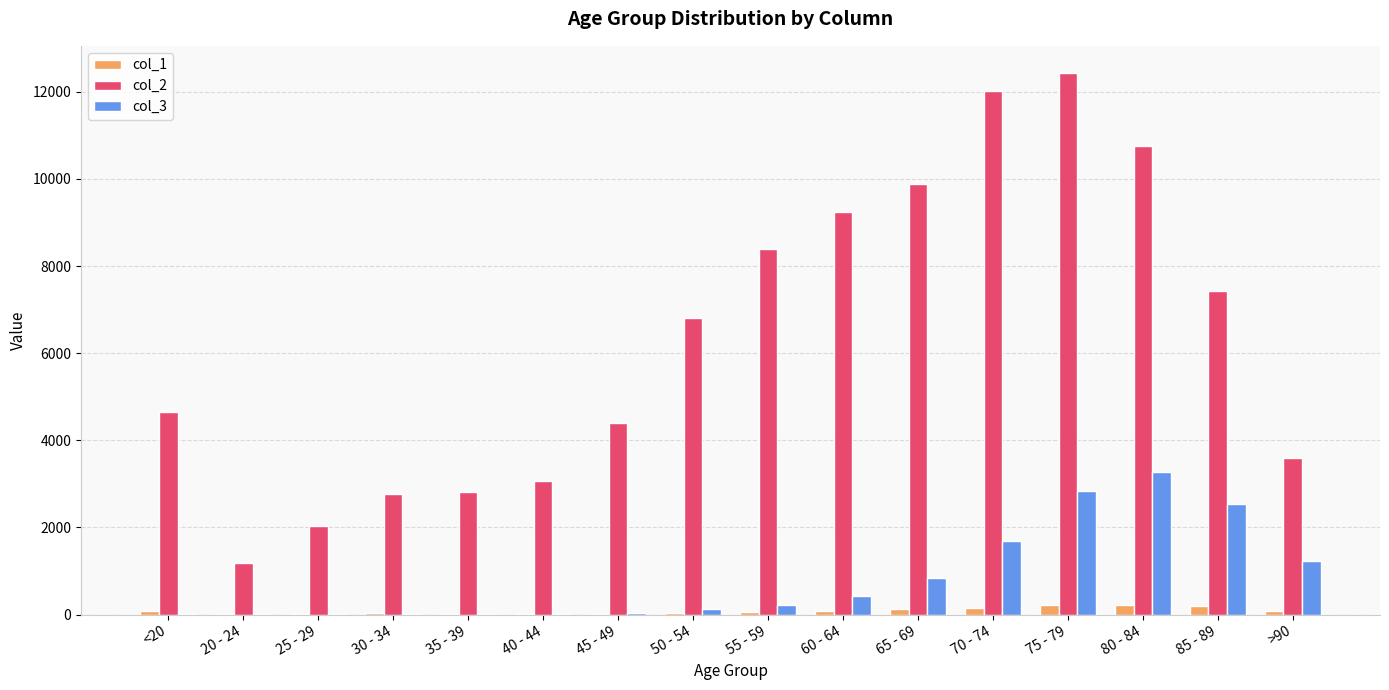

What is the greatest value displayed?

12434